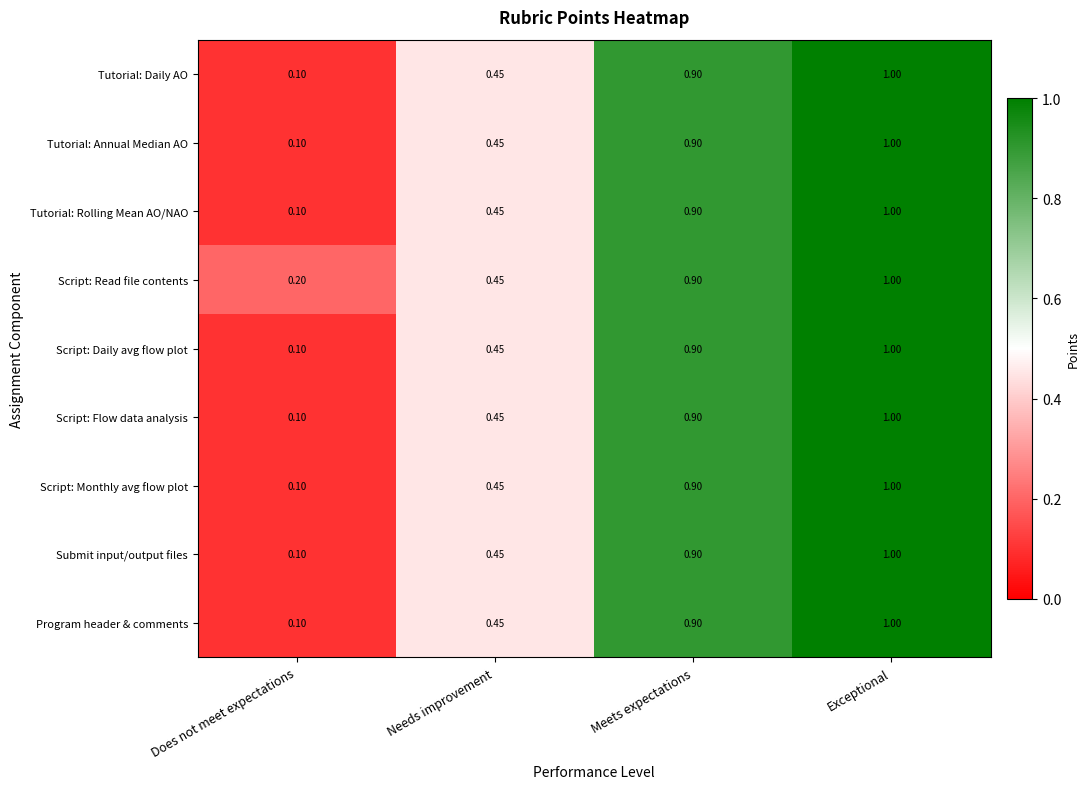

Rank the categories by Submit input/output files value from lowest to highest.

Does not meet expectations, Needs improvement, Meets expectations, Exceptional